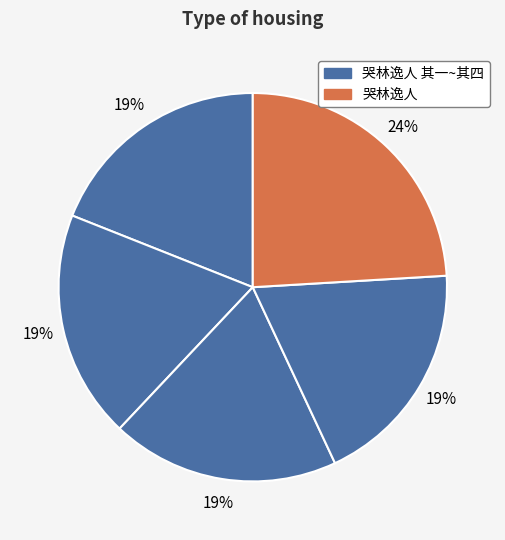

Rank the categories by value from lowest to highest.

哭林逸人 其一, 哭林逸人 其二, 哭林逸人 其三, 哭林逸人 其四, 哭林逸人